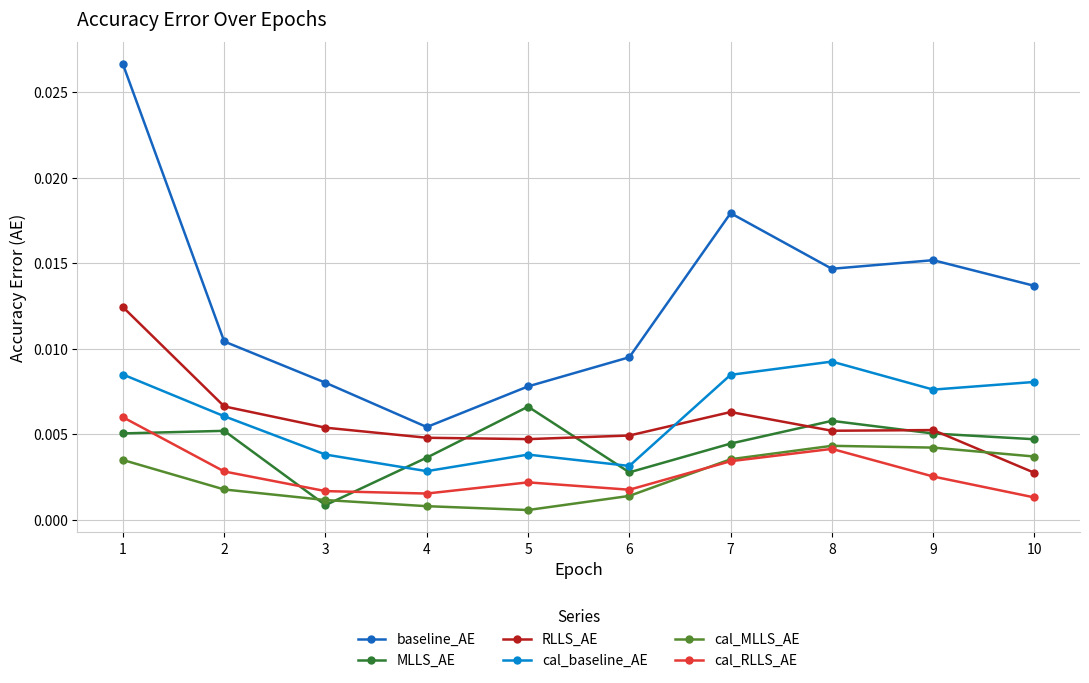

True or false: cal_baseline_AE and cal_MLLS_AE intersect in this chart.

False